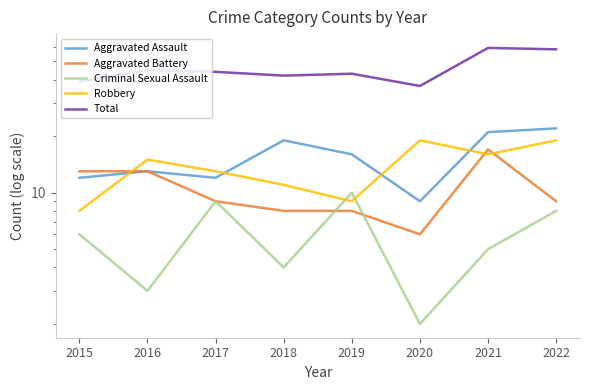

What is the difference between the highest and lowest values at 2021?

54